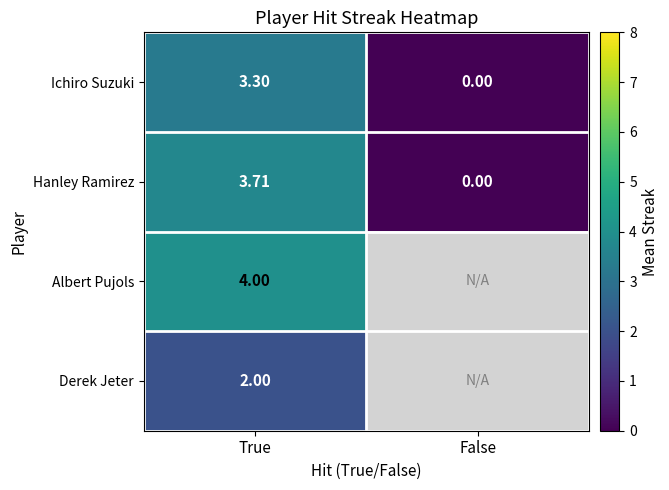

How many series are shown in this chart?

4